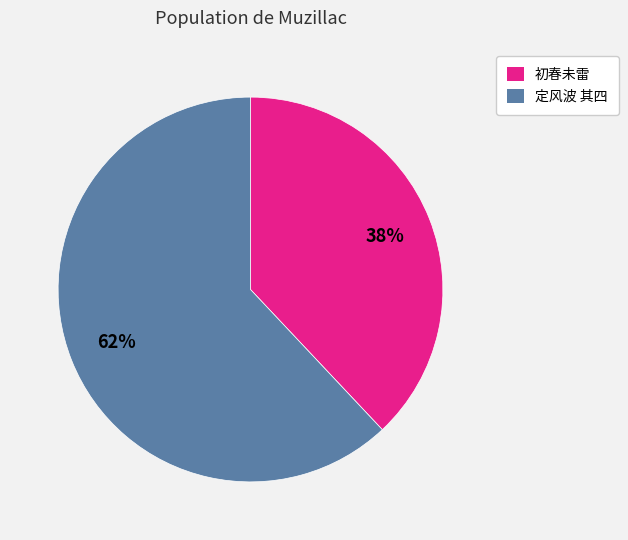

To the nearest percent, what is the difference between the largest and smallest slice percentages?

24%